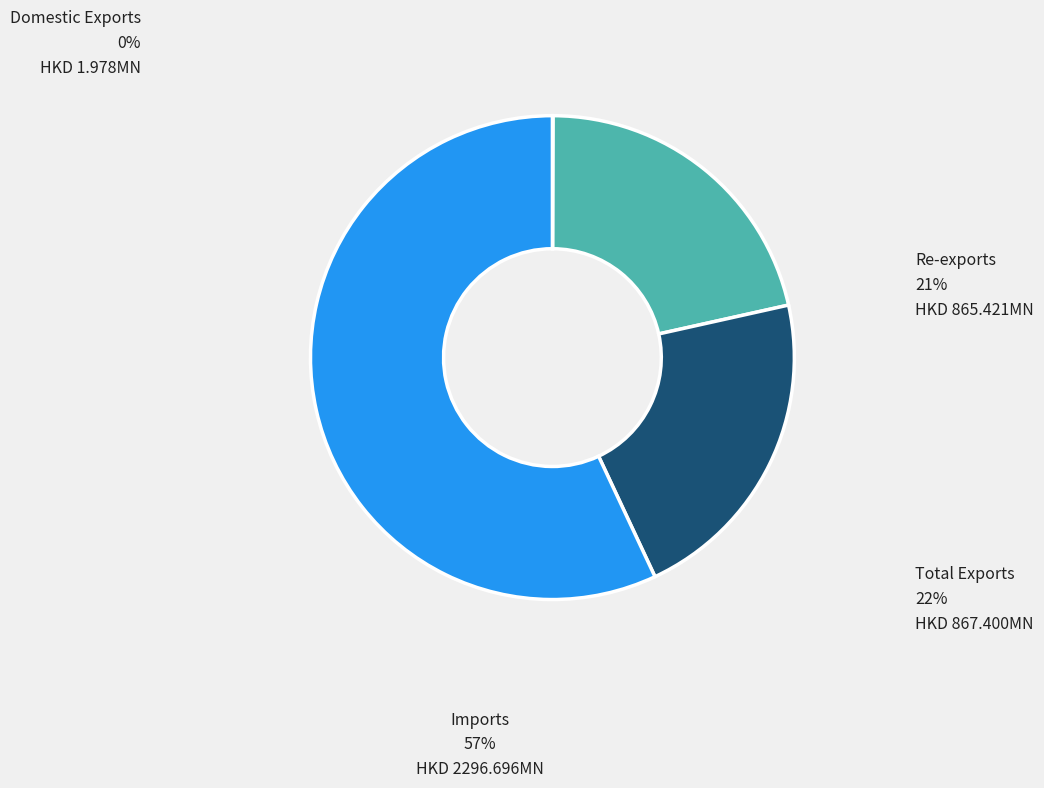

Rank the categories by value from lowest to highest.

Domestic Exports, Re-exports, Total Exports, Imports